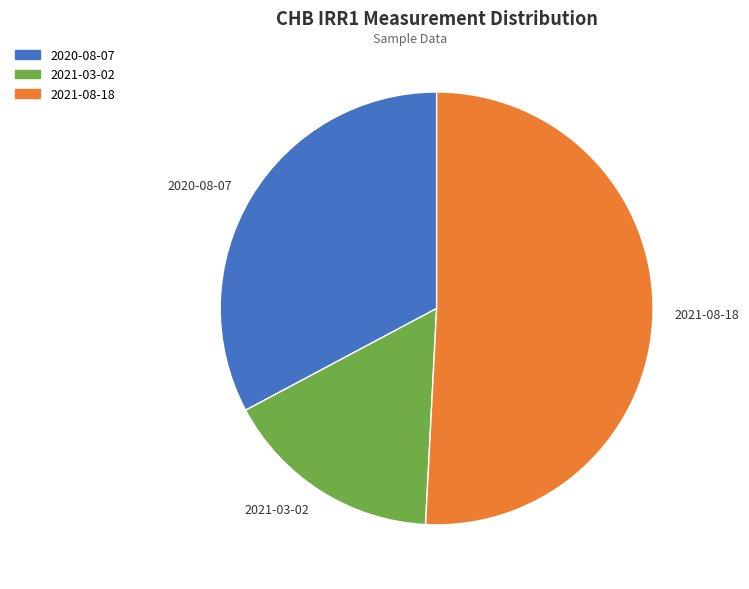

Count the number of slices in the pie.

3